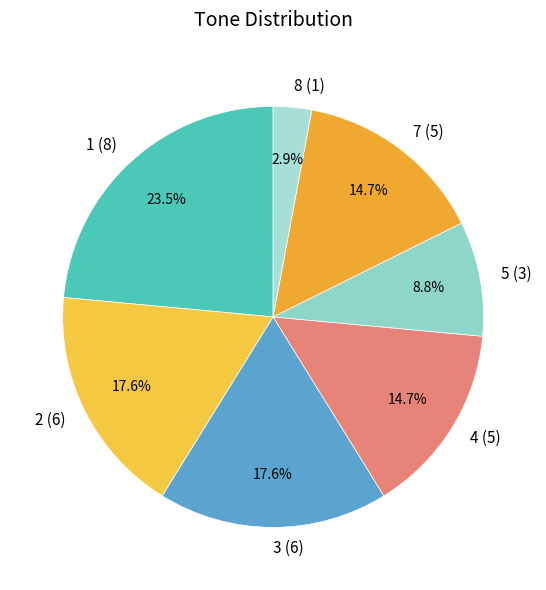

Between 5 and 7, which is larger?

7